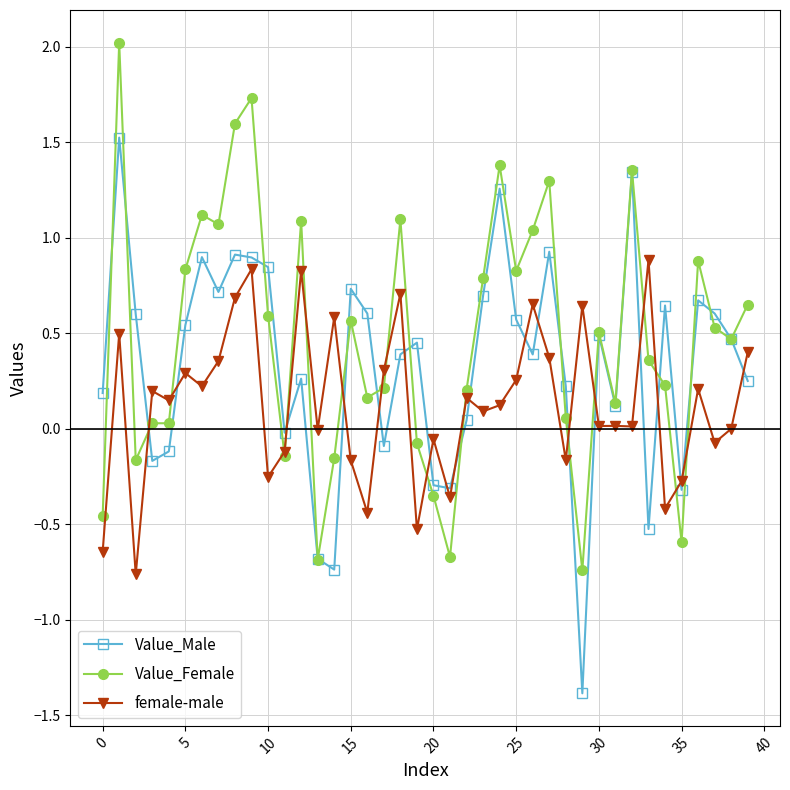

Which series ends up on top after the final intersection of female-male and Value_Male?

female-male